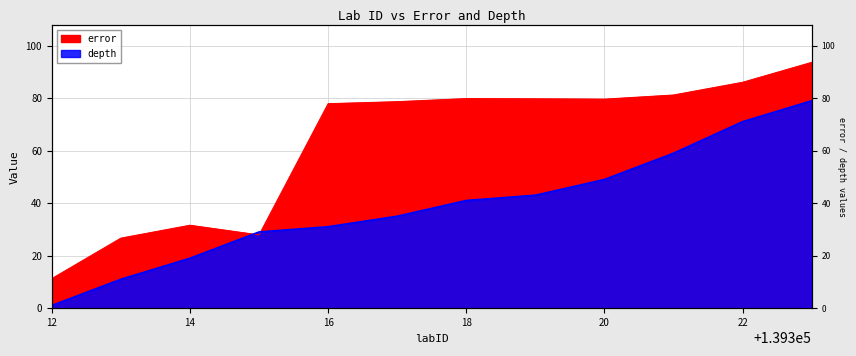

Where do depth and error first cross each other?

139314 and 139315